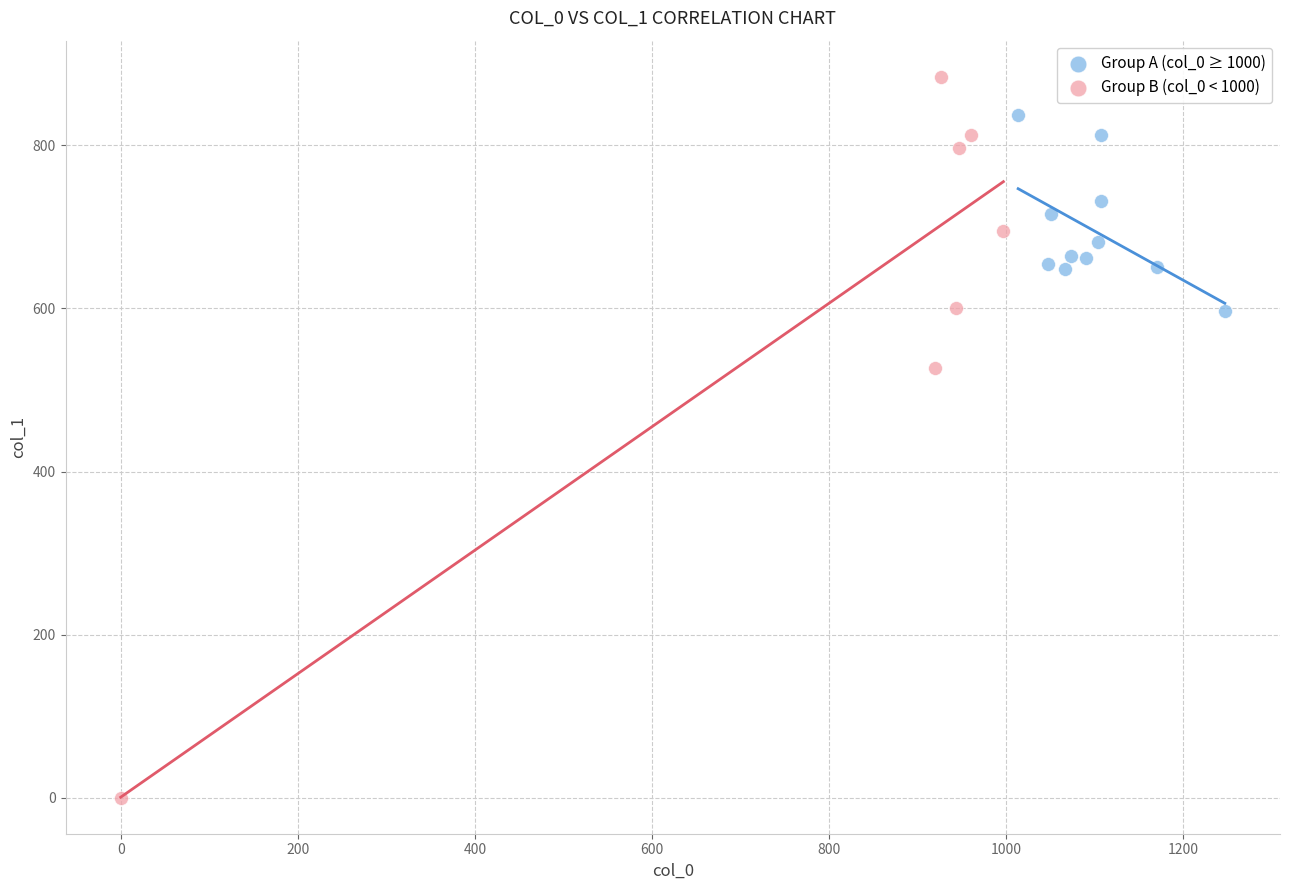

Which series reaches the maximum Y coordinate?

Group B (col_0 < 1000)